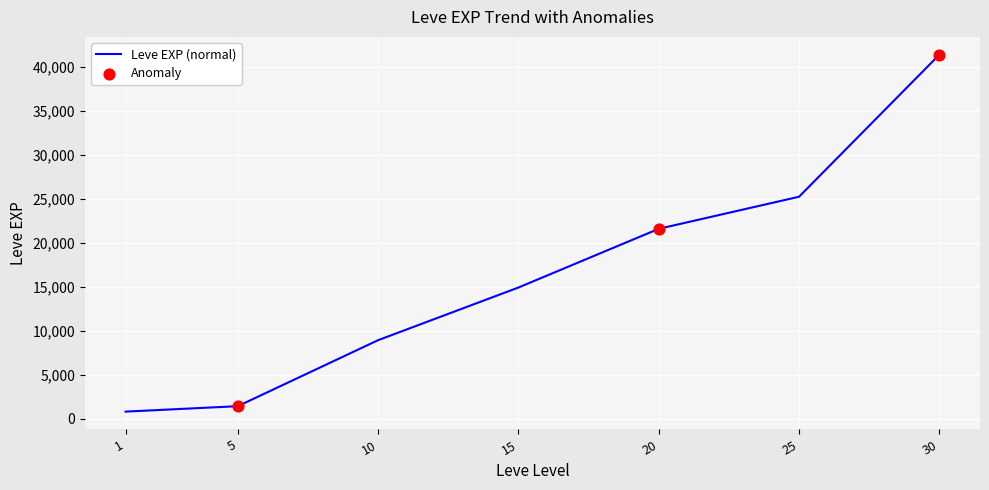

Which has a higher value, 30 or 15?

30